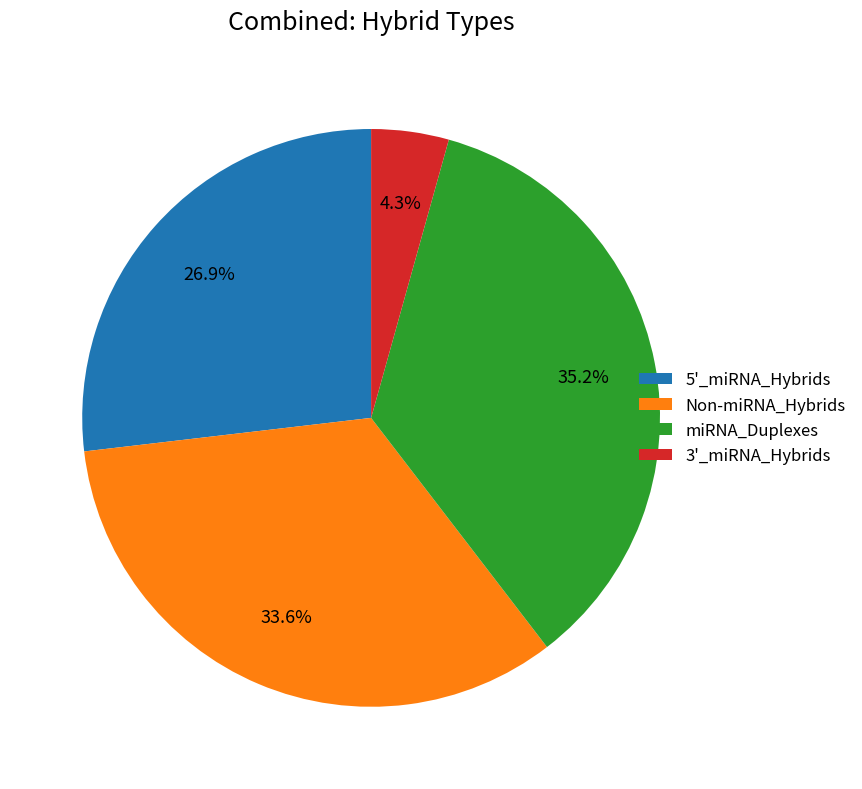

What portion of the pie excludes 5'_miRNA_Hybrids?

73.1%